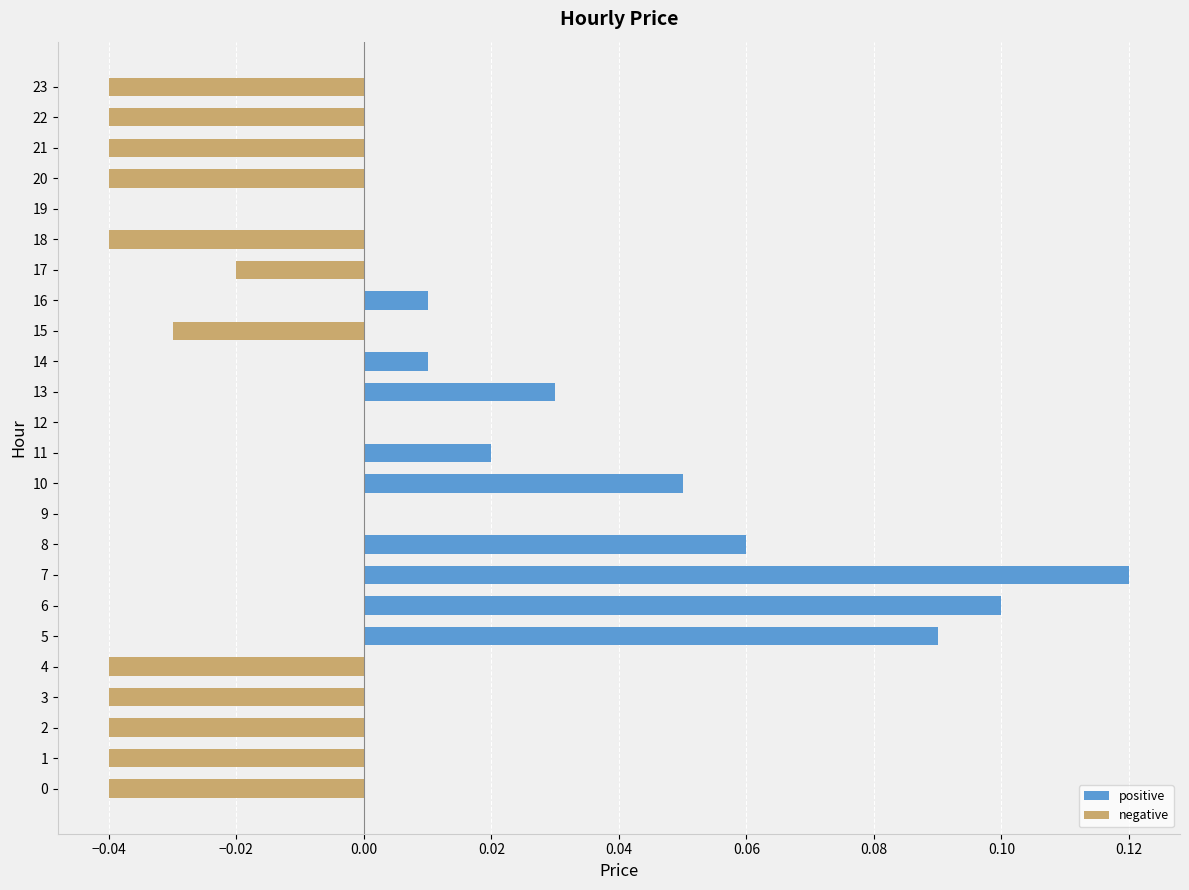

True or false: positive has a value of 0.2 at 6.

False